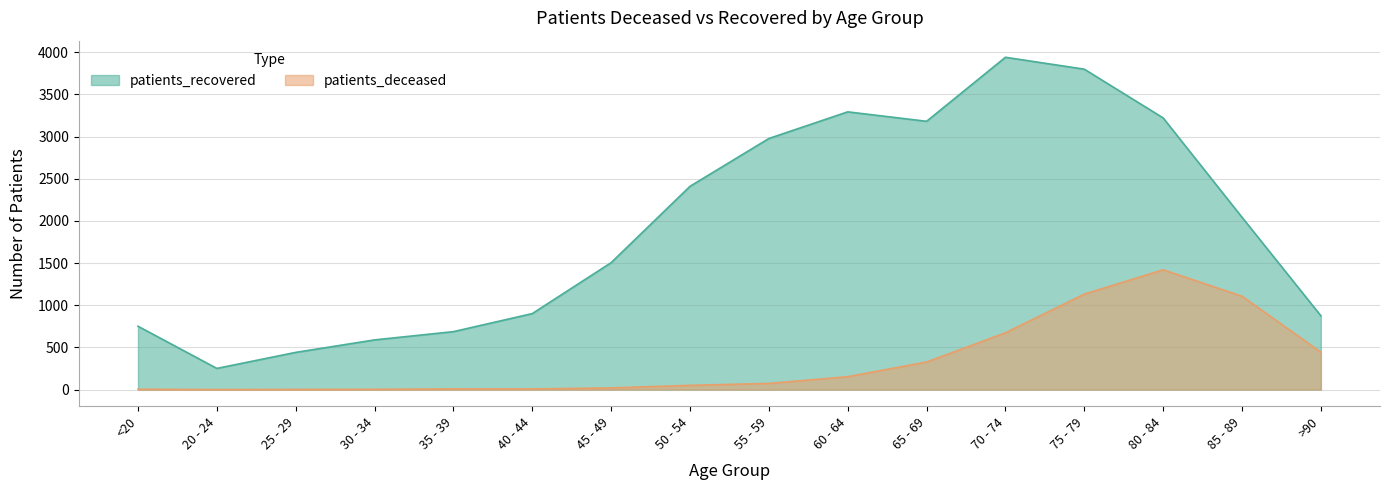

Read the patients_deceased value at 80 - 84.

1420